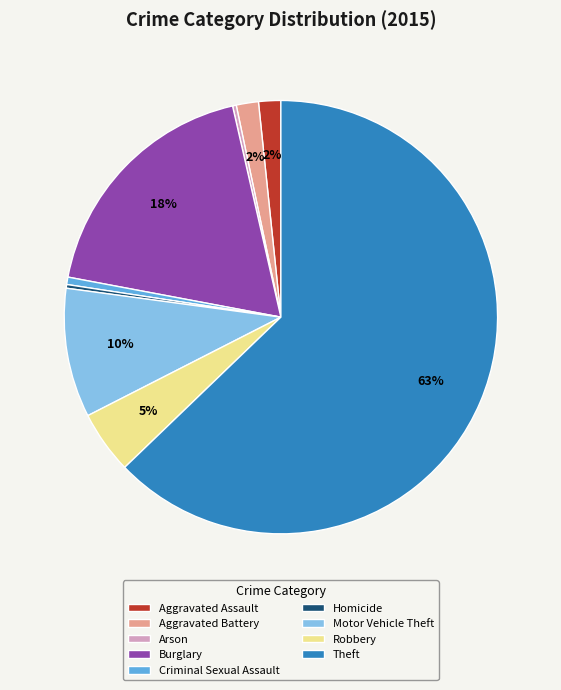

Is it true that Motor Vehicle Theft is 4% of the pie?

False